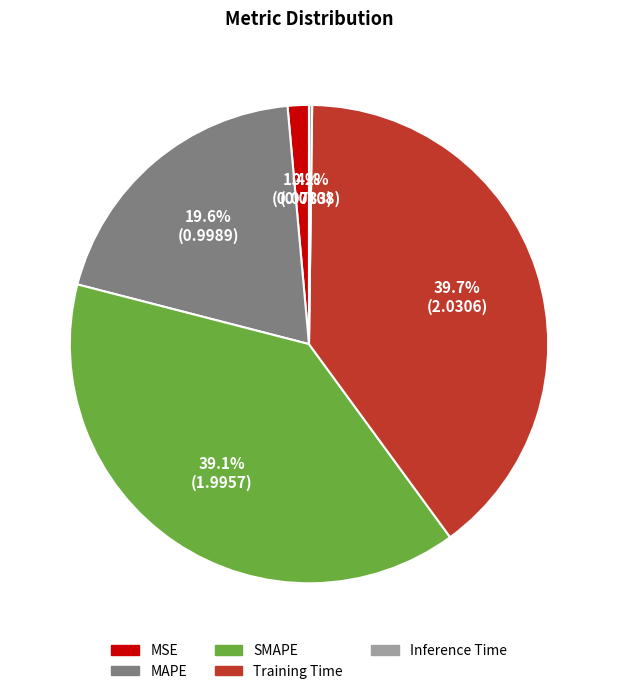

Between Training Time and SMAPE, which is larger?

Training Time